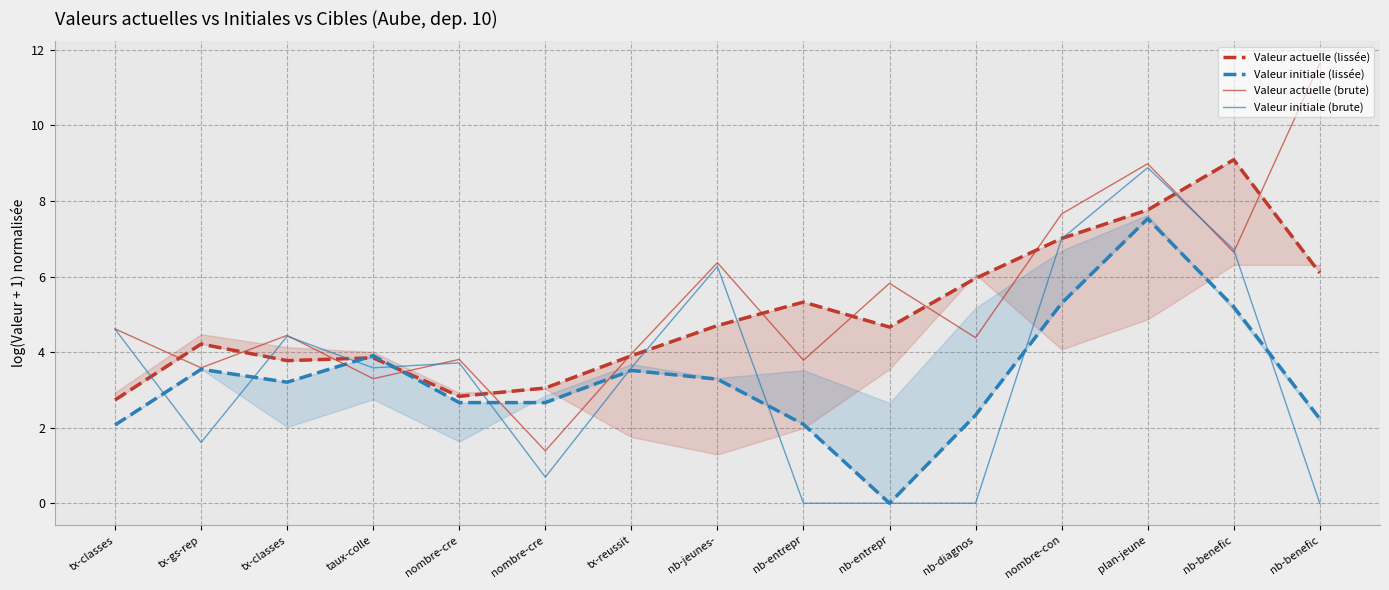

True or false: Valeur actuelle (brute) and Valeur actuelle (lissée) intersect in this chart.

True